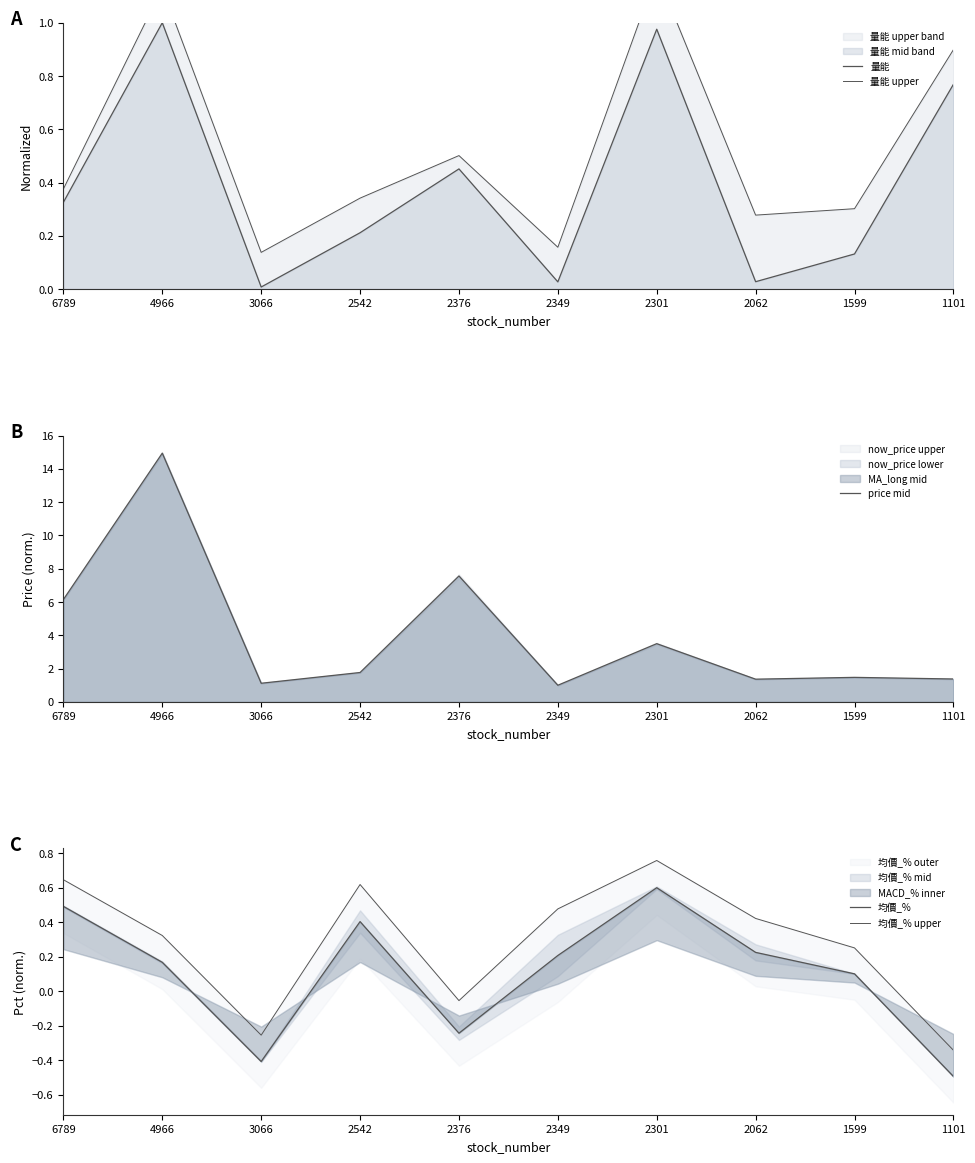

What is the sum of the 均價_% values at 2542 and 1599?

0.5